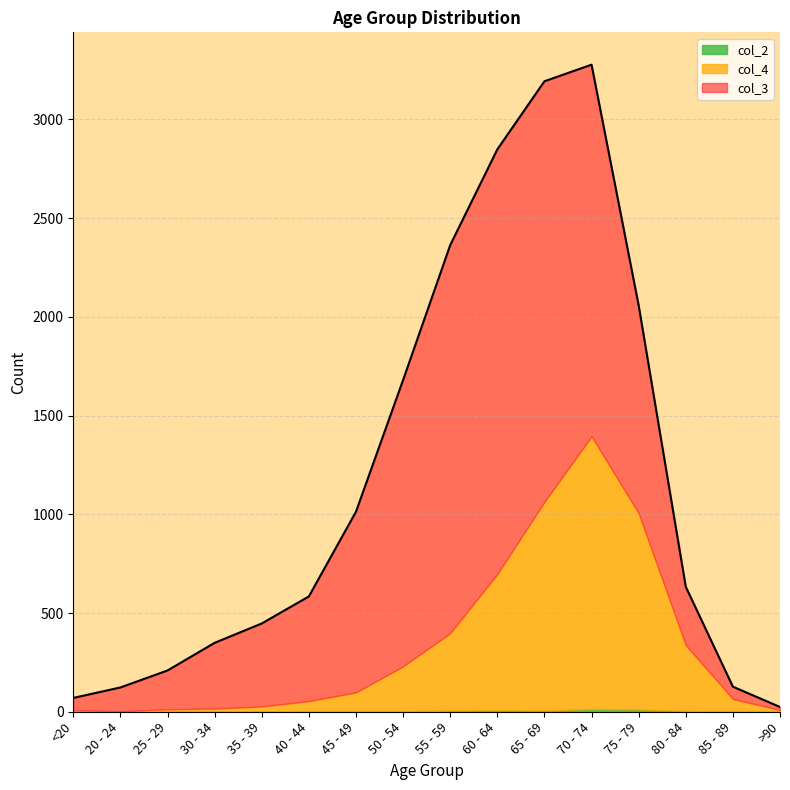

Which series has the largest range (max minus min)?

col_3